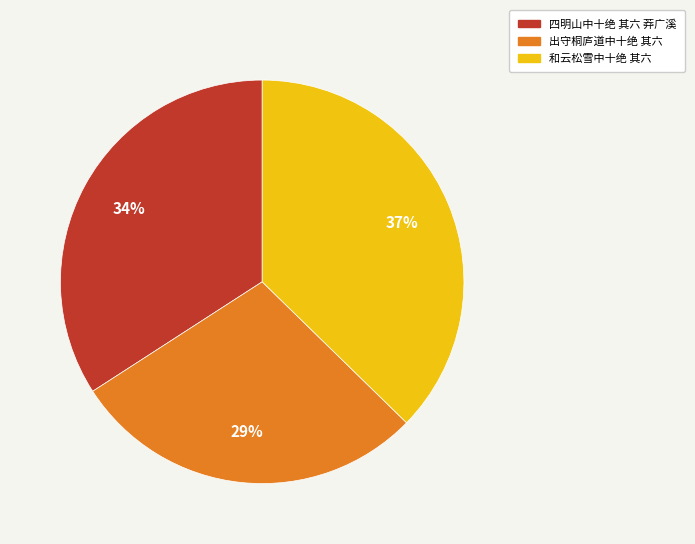

Rank the categories by value from highest to lowest.

和云松雪中十绝 其六, 四明山中十绝 其六 莽广溪, 出守桐庐道中十绝 其六